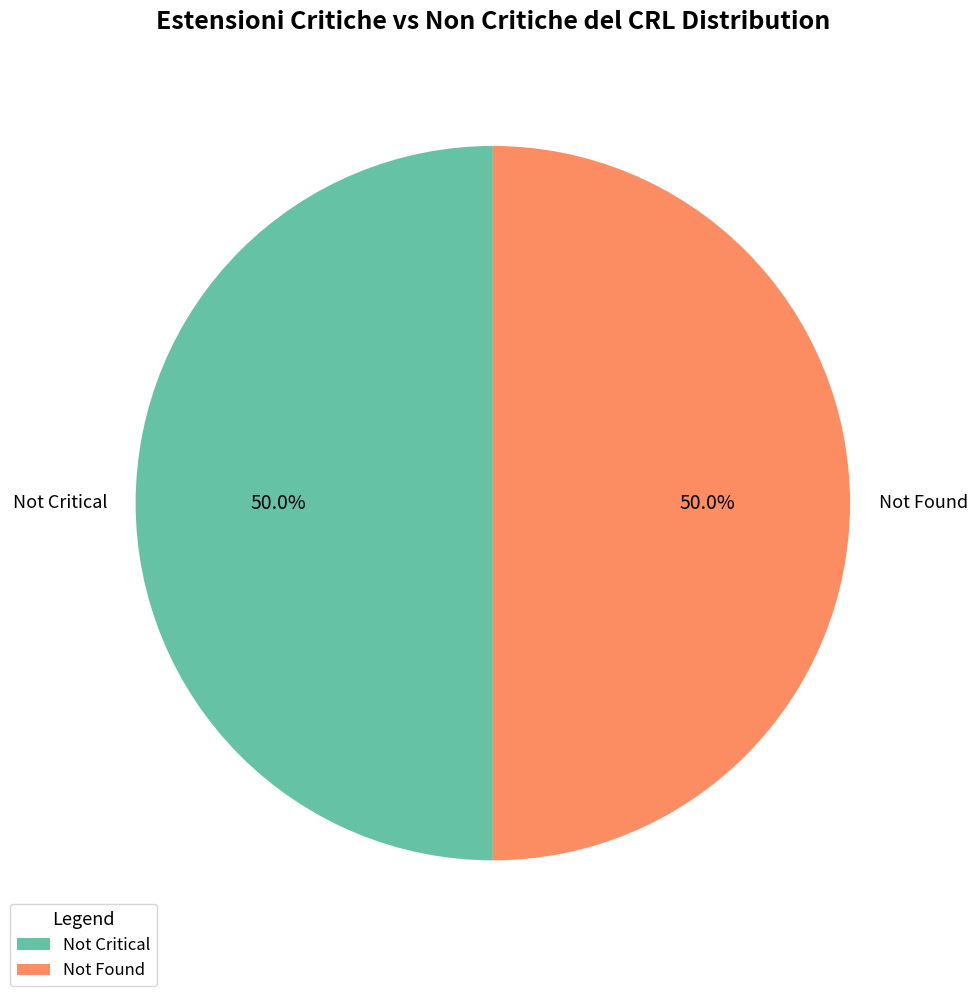

What portion of the pie excludes Not Critical?

50.0%